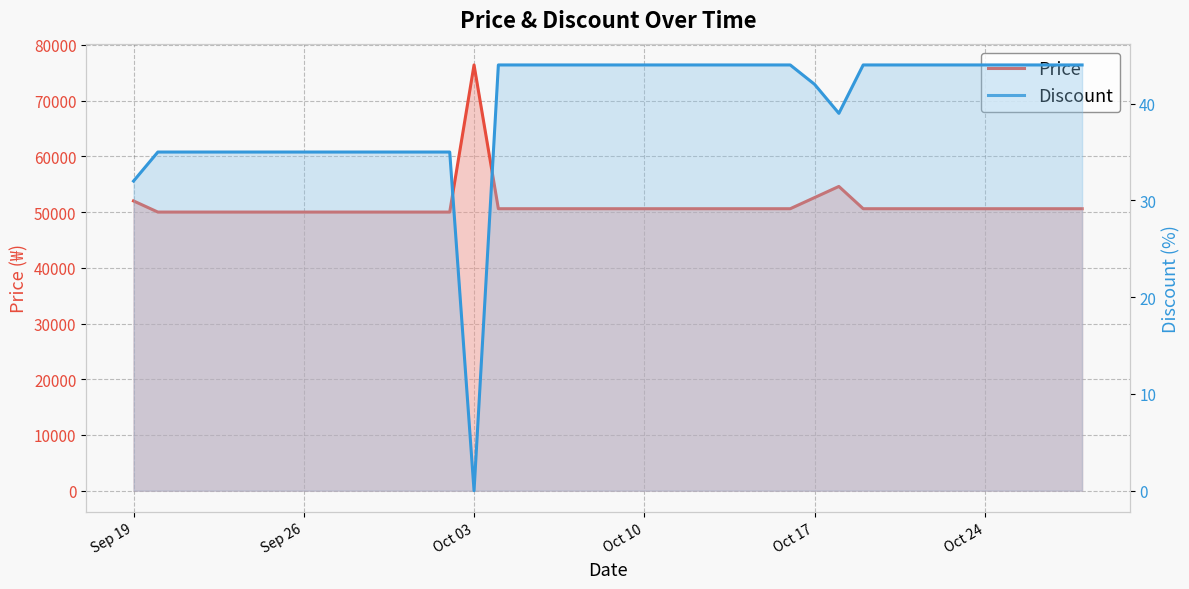

What is the difference between the maximum and minimum values in the Price series?

26400